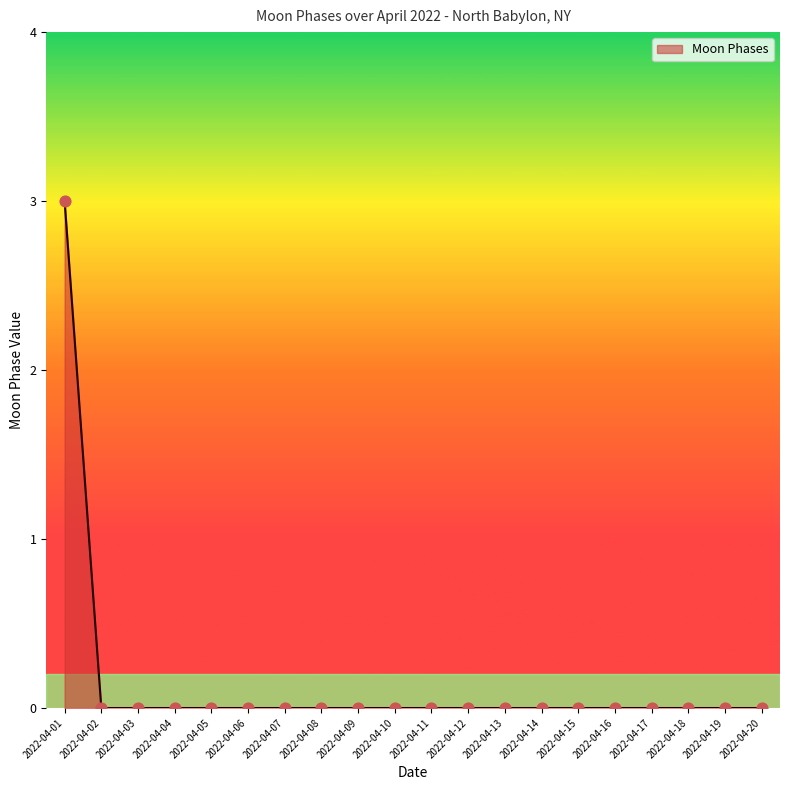

What is the difference between the maximum and minimum values?

3